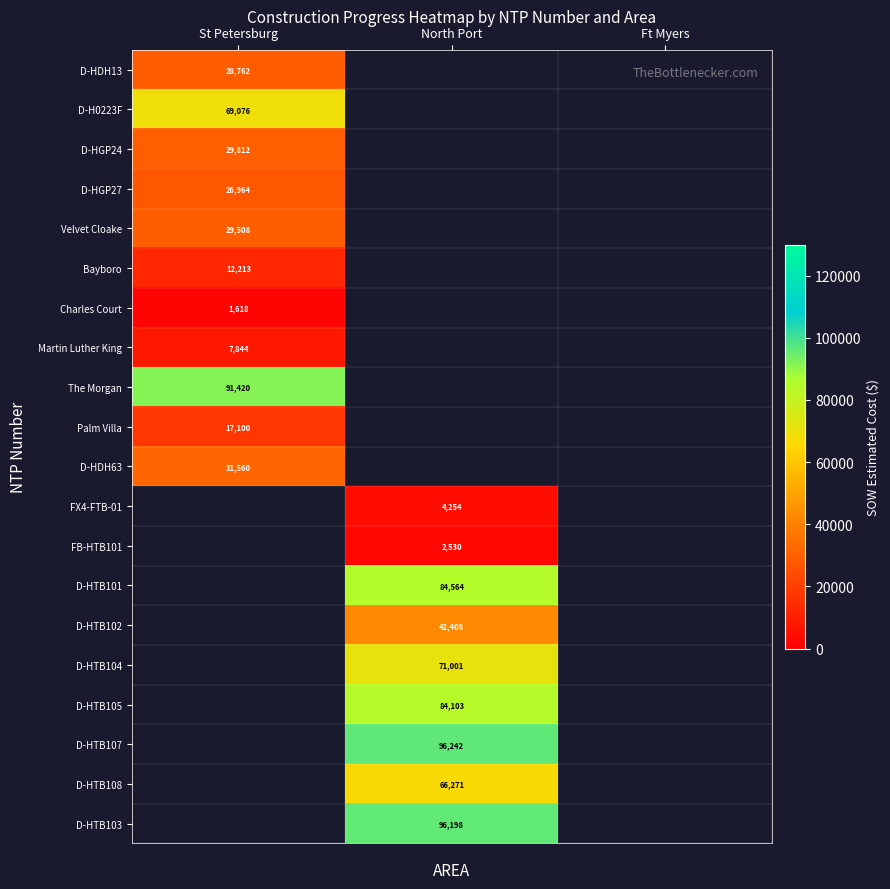

True or false: D-HTB105 has a value of 84103 at North Port.

True